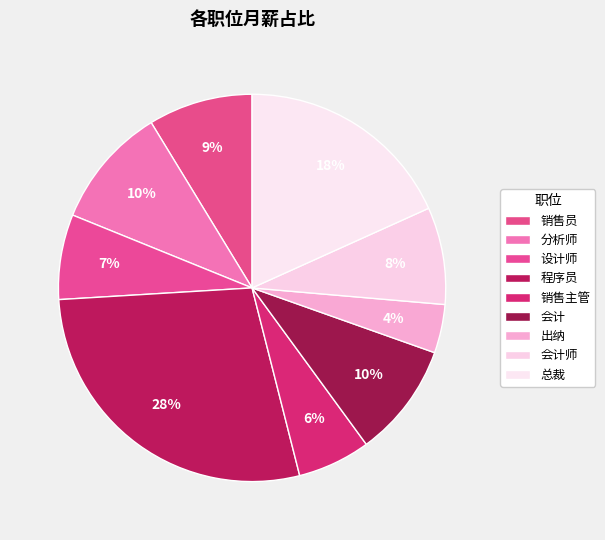

How many slices are in this pie chart?

9